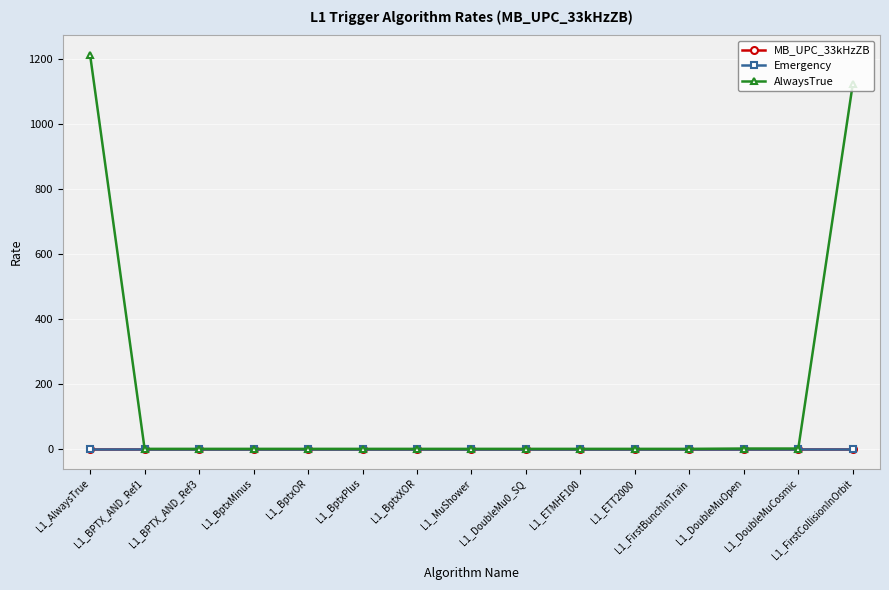

How many lines are shown in the chart?

3